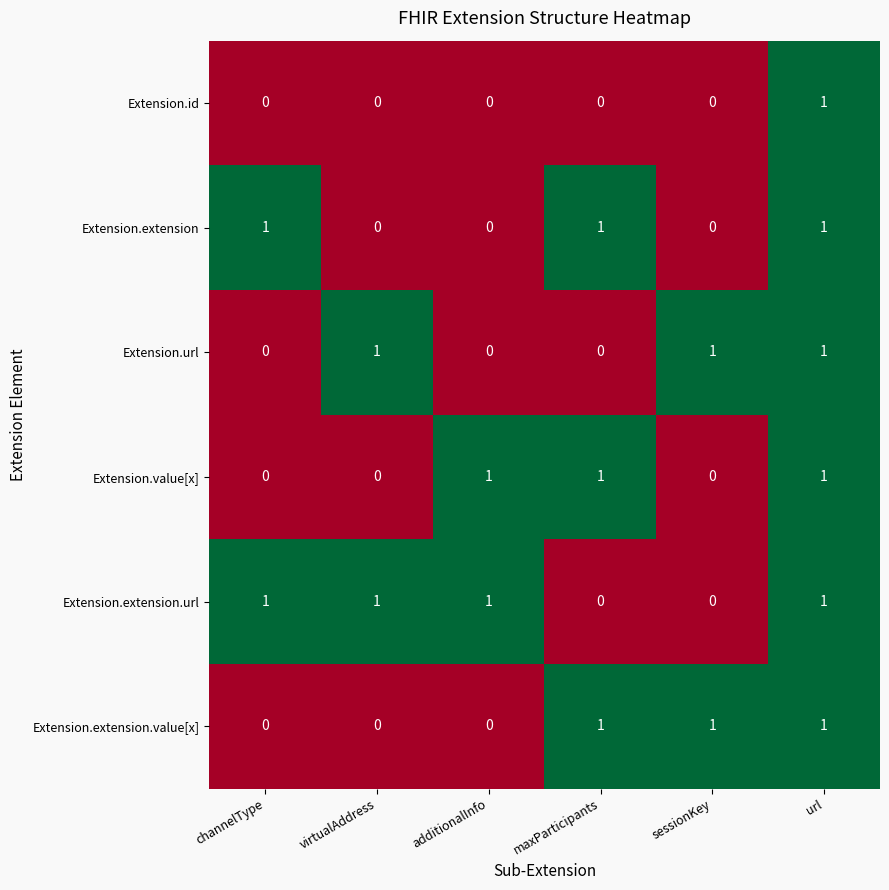

Count the number of data series in this chart.

6